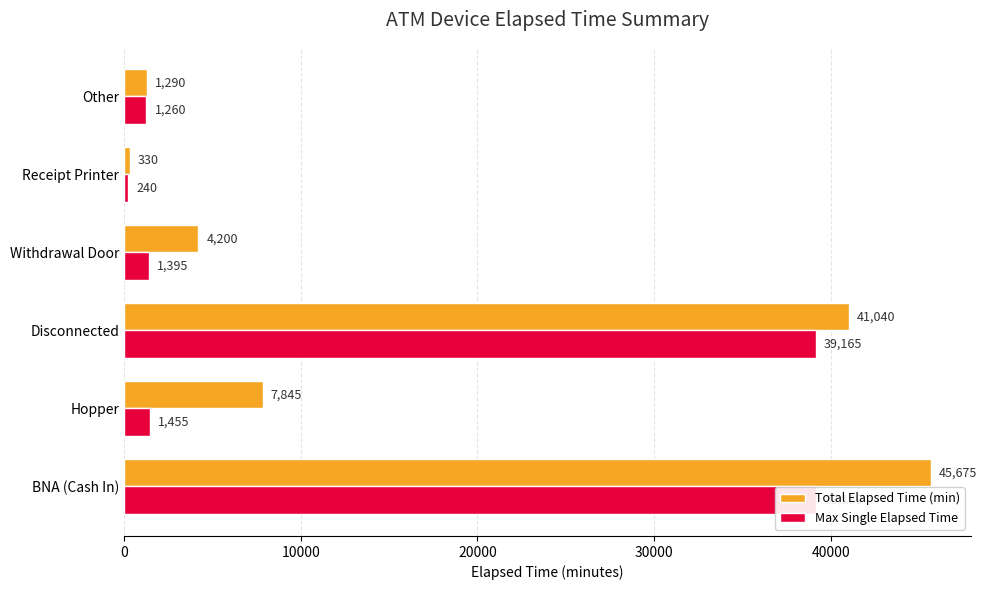

Which series changed the most between BNA (Cash In) and Receipt Printer?

Total Elapsed Time (min)